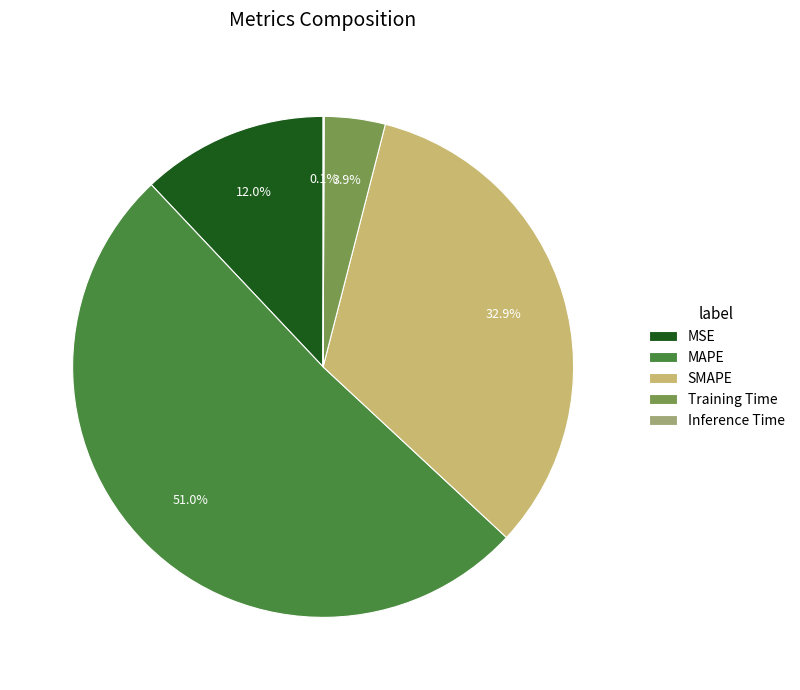

What percentage is NOT represented by SMAPE?

67.1%